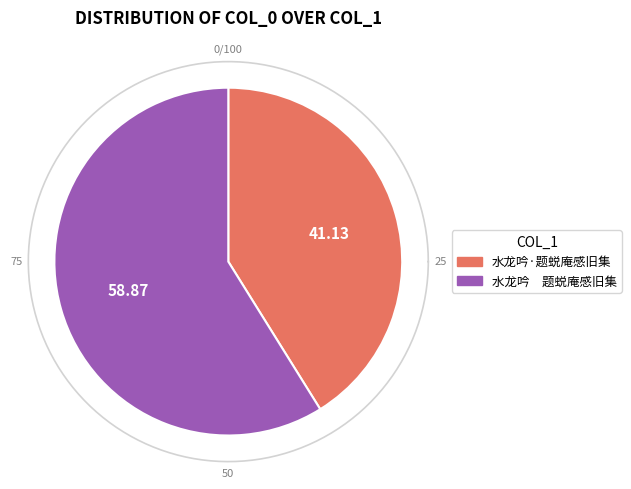

Which category has the biggest portion of the pie?

水龙吟　题蜕庵感旧集